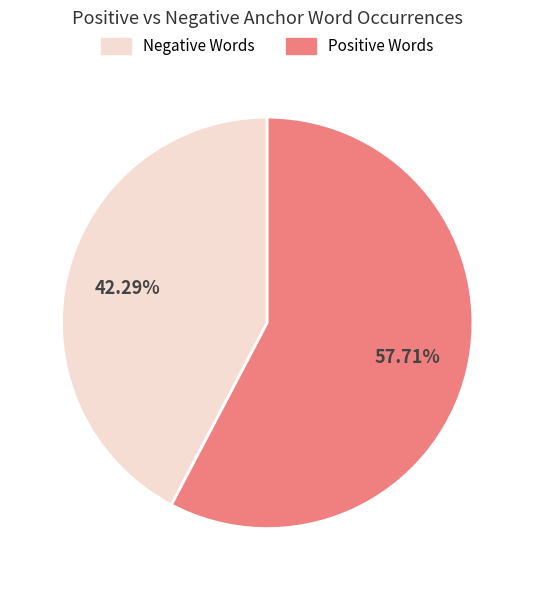

Does any single category account for the majority?

Yes